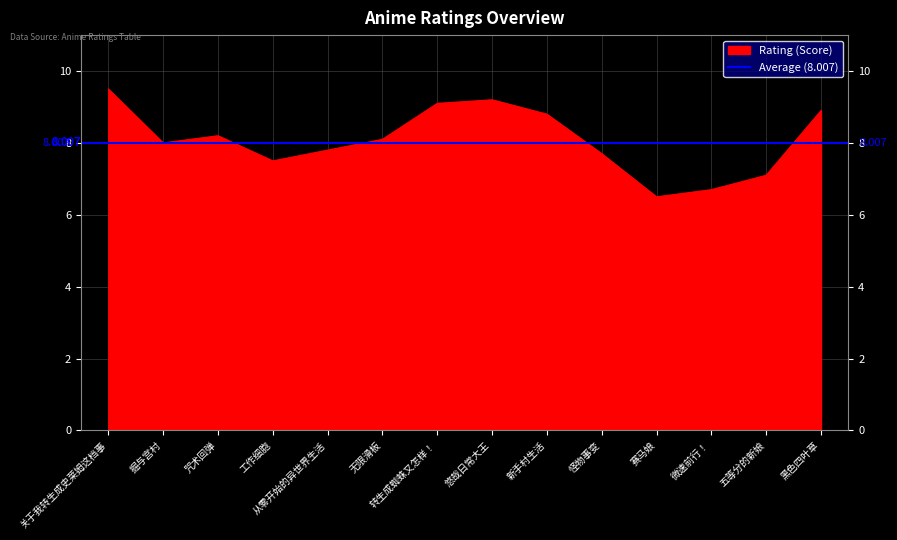

Which category has the lowest value across all series?

赛马娘